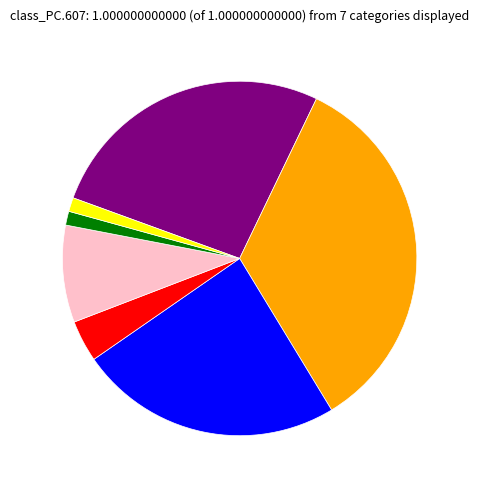

Does any single category account for the majority?

No